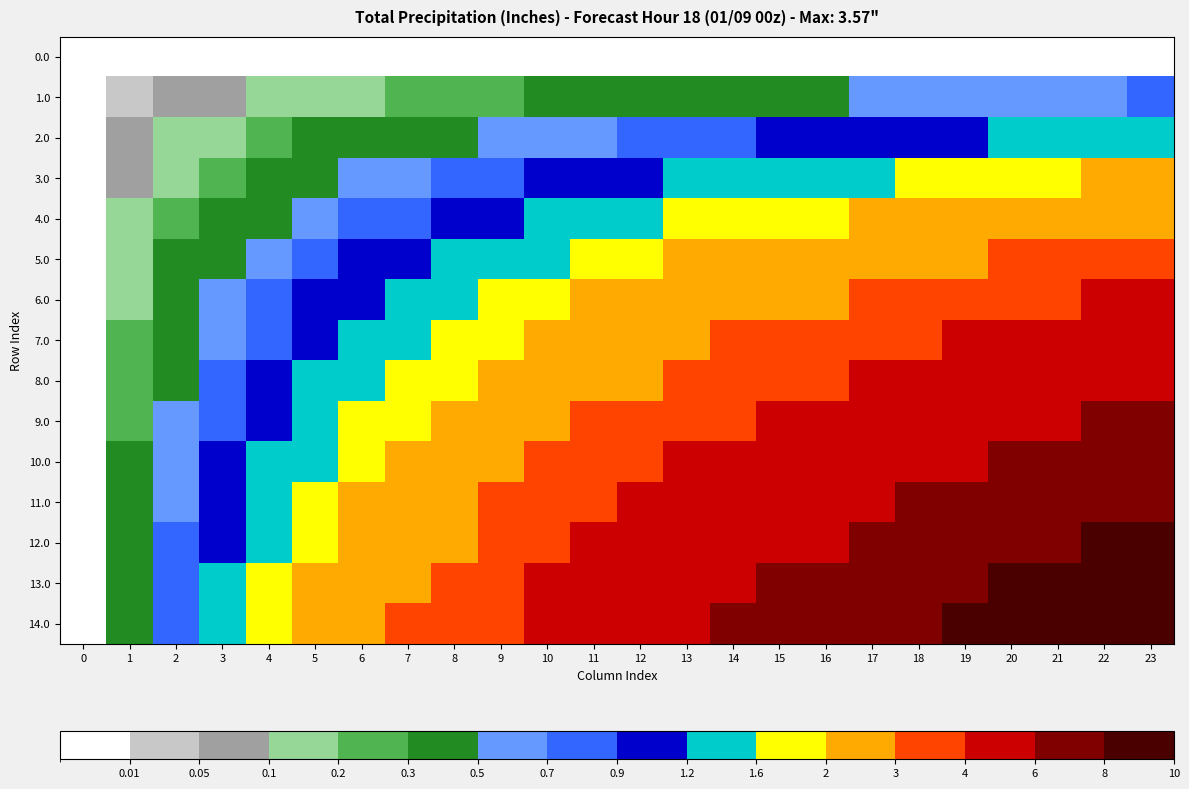

Count the number of categories in the chart.

24